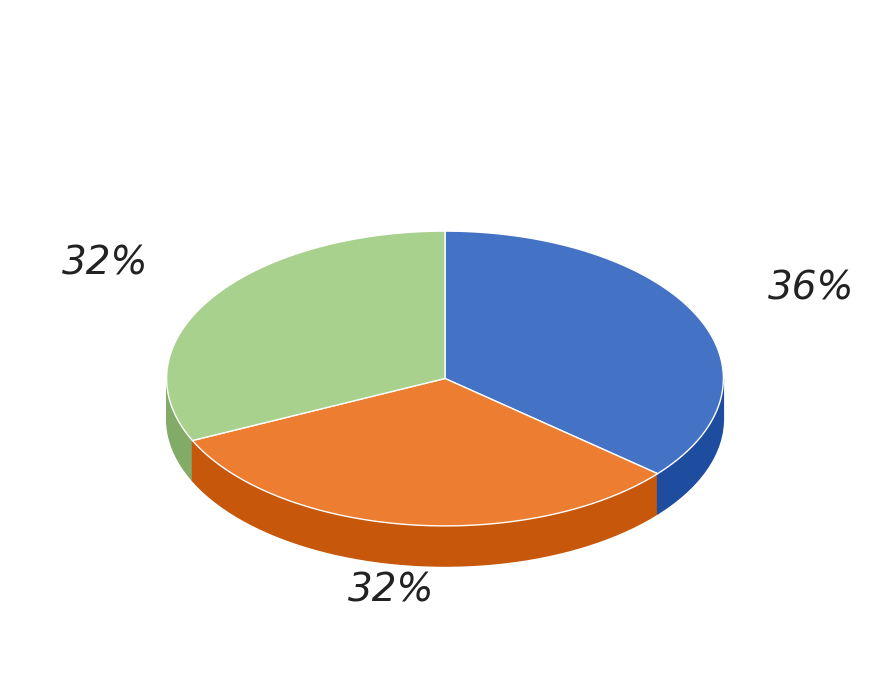

Is there a majority slice in this chart?

No